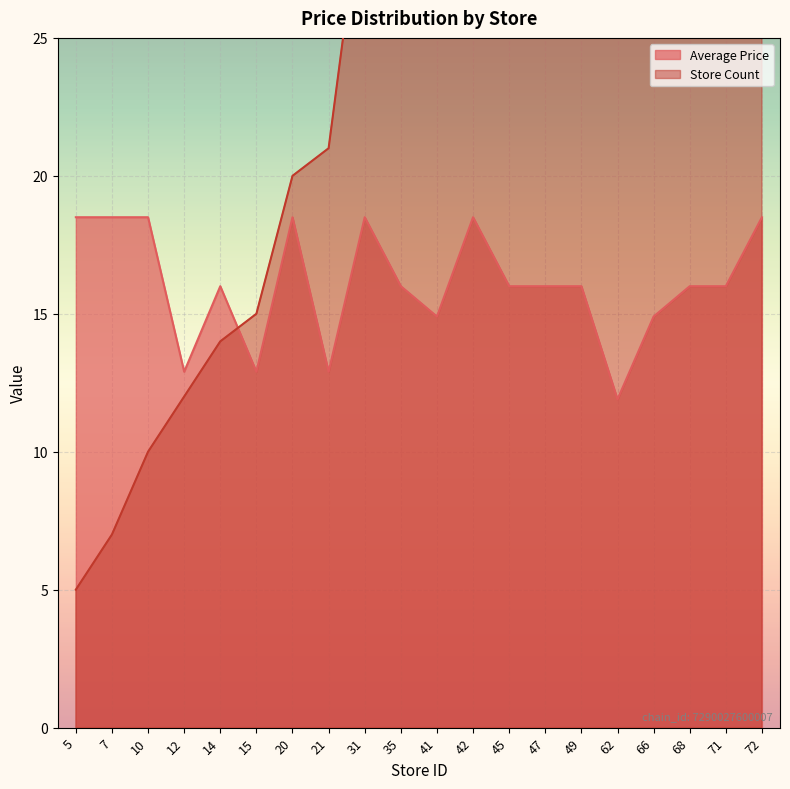

What is the greatest value displayed?

72.0